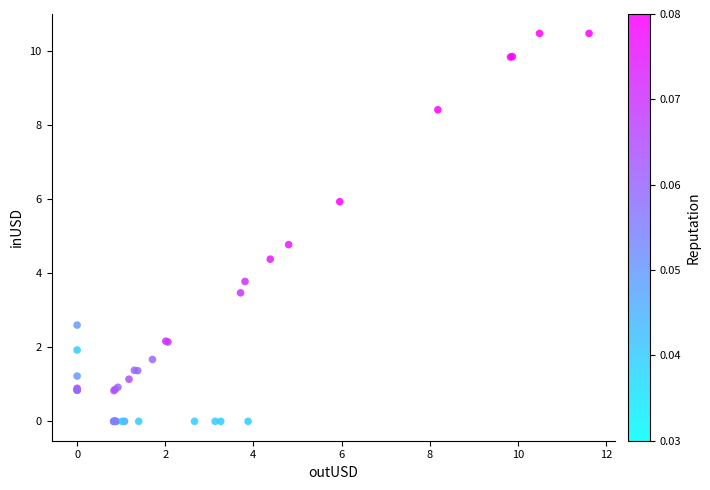

What Y value in the scatter plot is closest to 5?

4.8